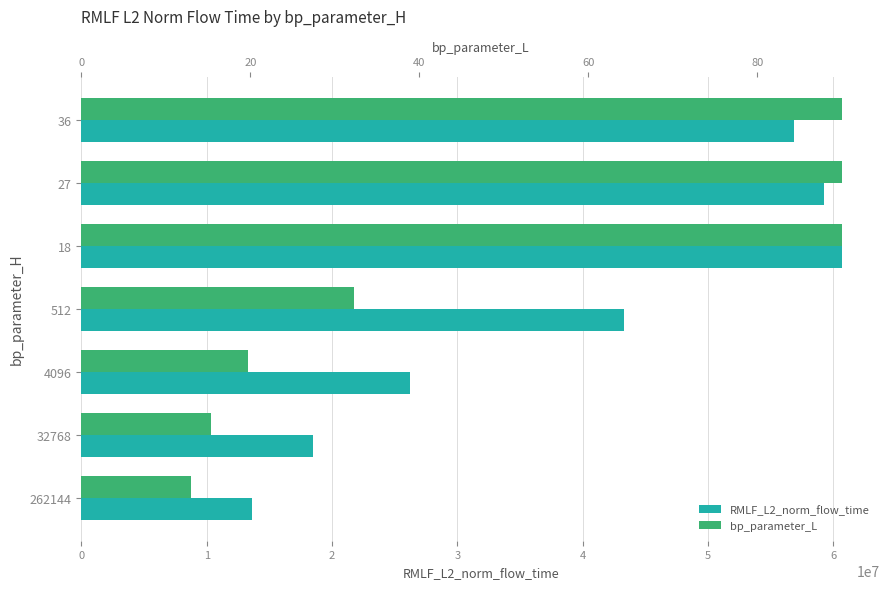

Rank the series by their average value, from lowest to highest.

bp_parameter_L, RMLF_L2_norm_flow_time